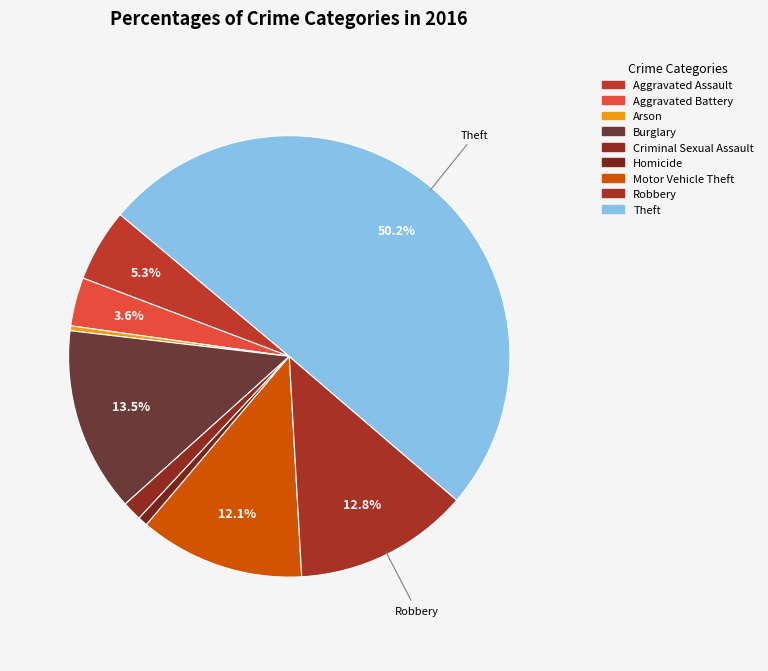

Rank the categories by value from highest to lowest.

Theft, Burglary, Robbery, Motor Vehicle Theft, Aggravated Assault, Aggravated Battery, Criminal Sexual Assault, Homicide, Arson